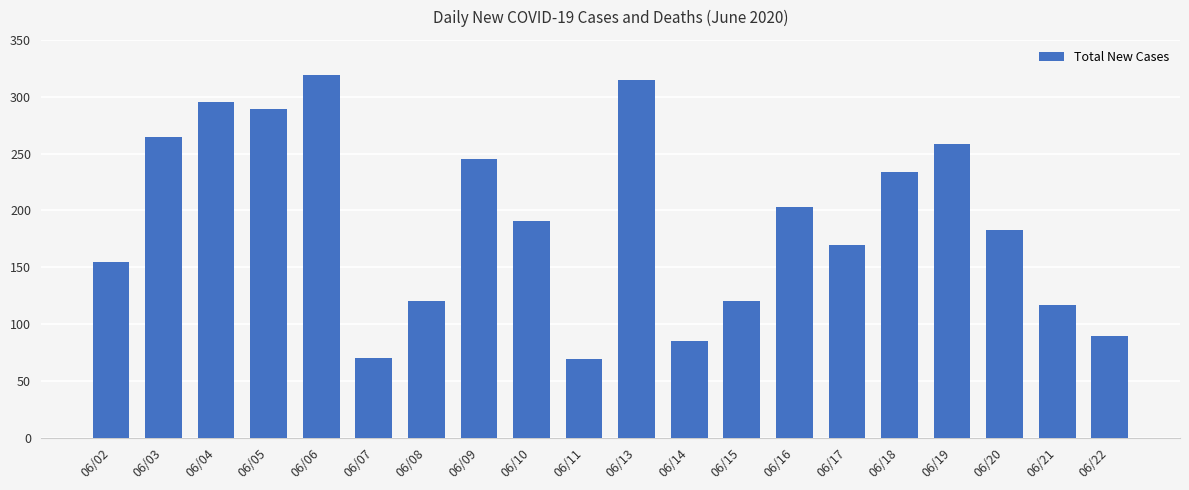

What is the value of the 14th bar from the left?

203